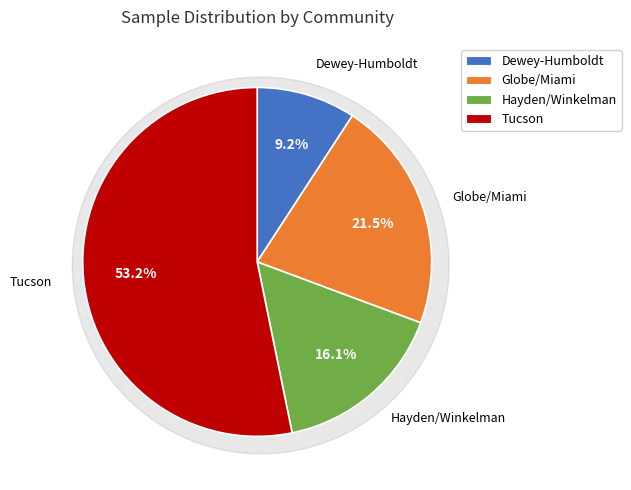

How many segments does this pie chart have?

4